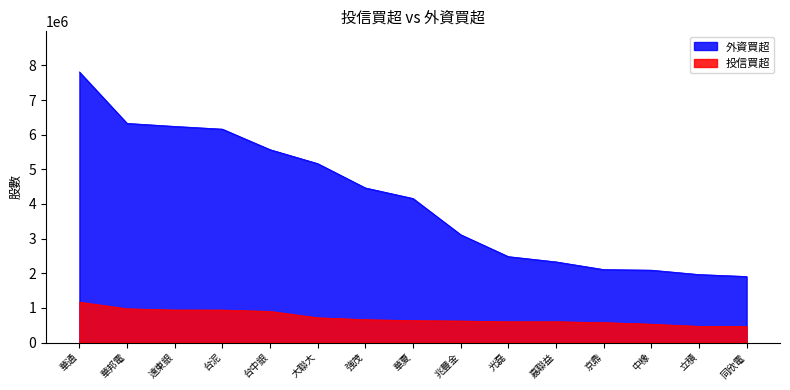

What is the value of the 外資買超 point at the 3rd from the left?

6239992